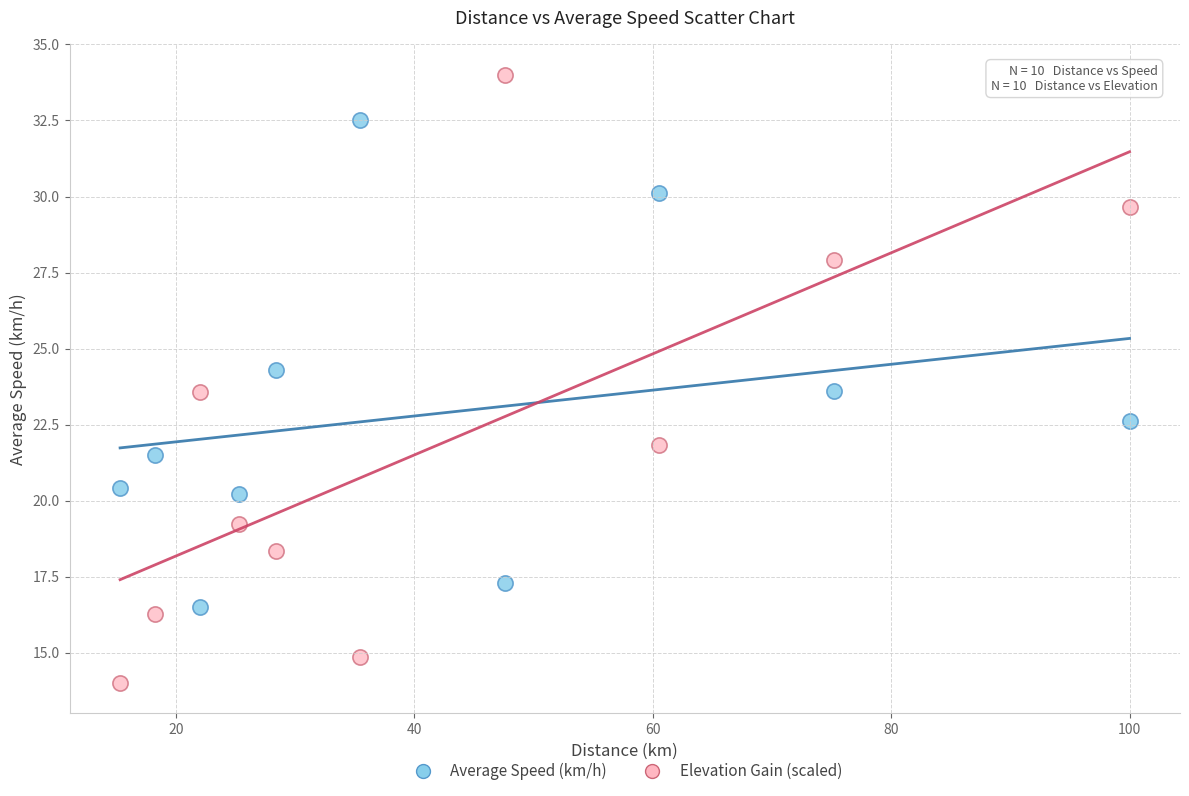

Across all data points, what is the range of Y values (max minus min)?

20.0